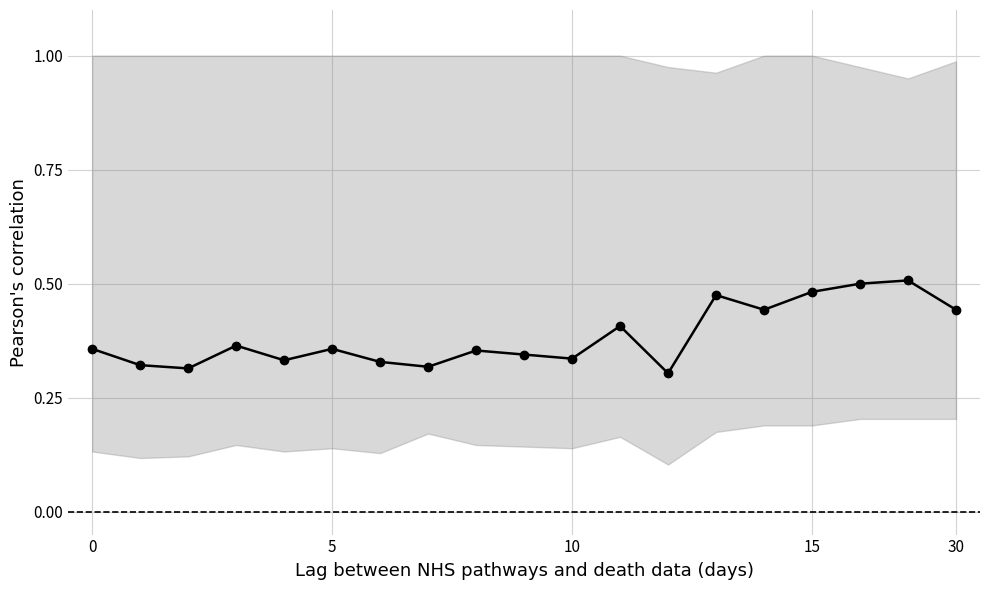

Read the col_5 value at 10.

0.1